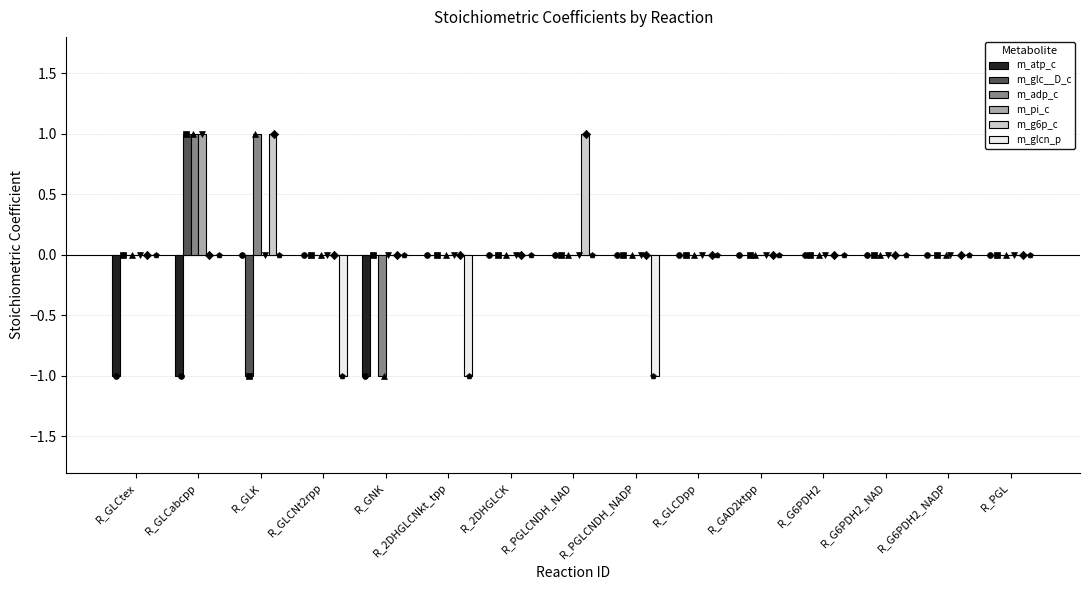

At how many categories does at least one series exceed 0?

3